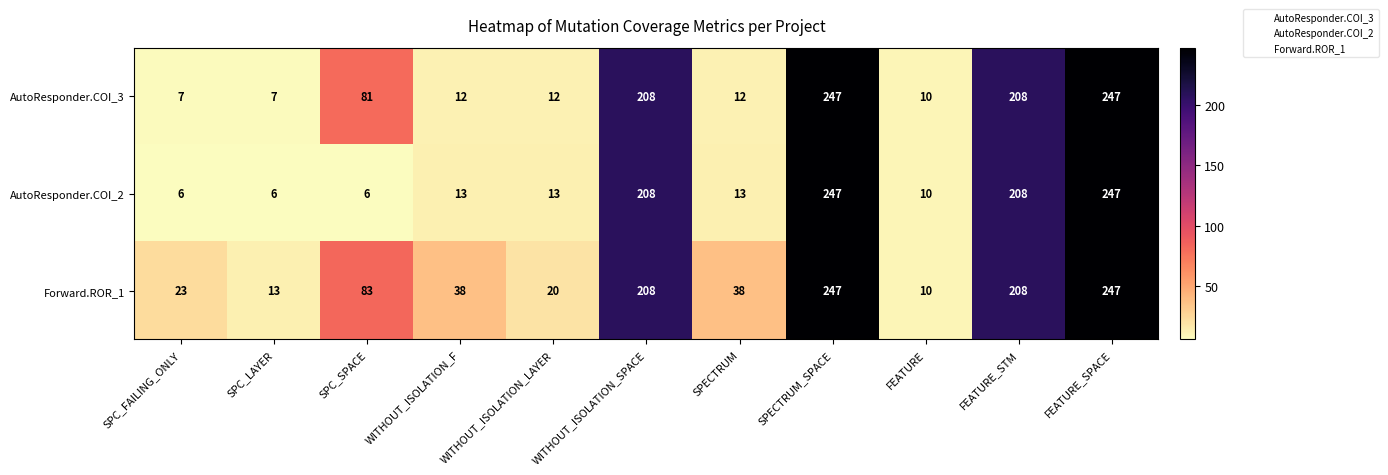

At how many categories does at least one series exceed 125?

4